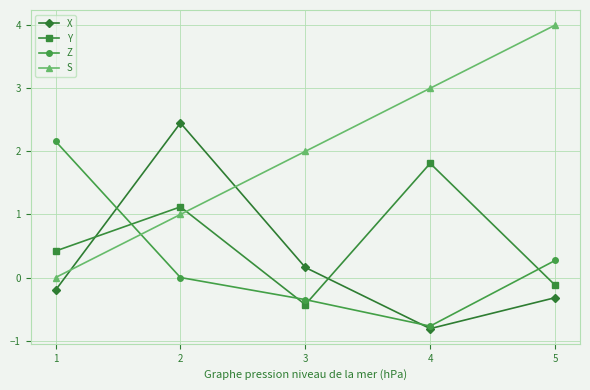

True or false: S has more than 1 interior local peaks.

False